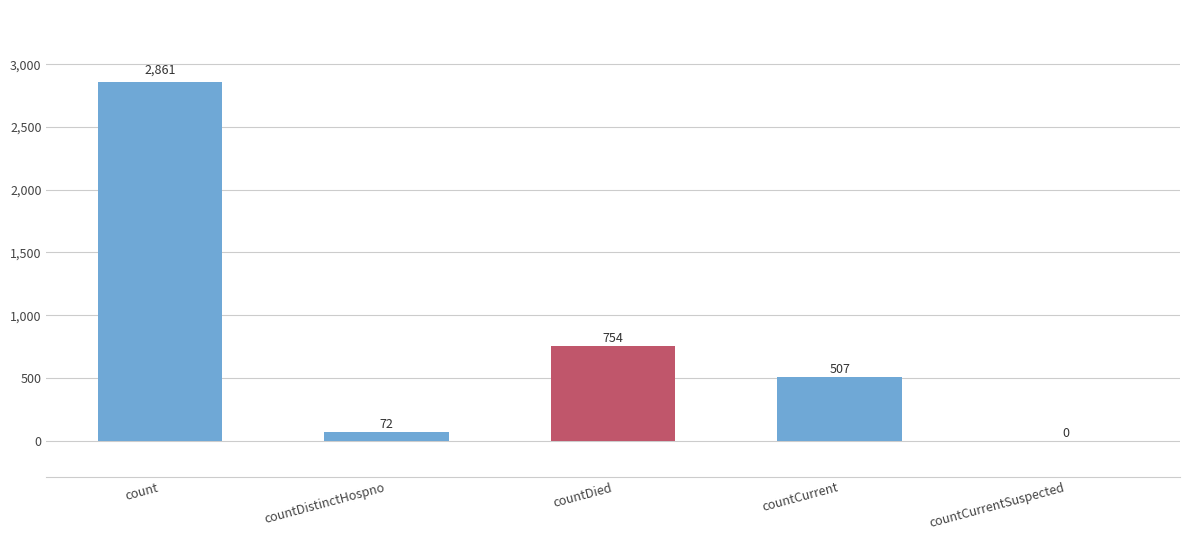

True or false: the data shows 4952 at count.

False